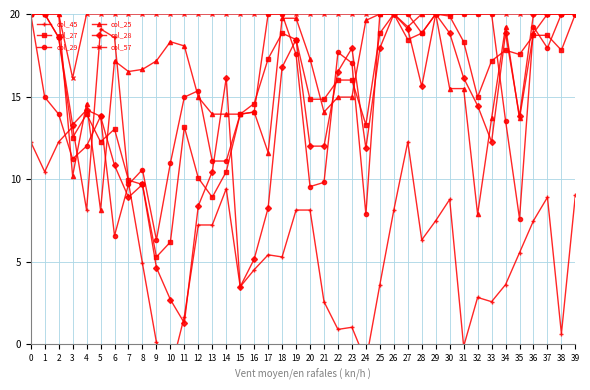

At how many categories does at least one series exceed 2?

40